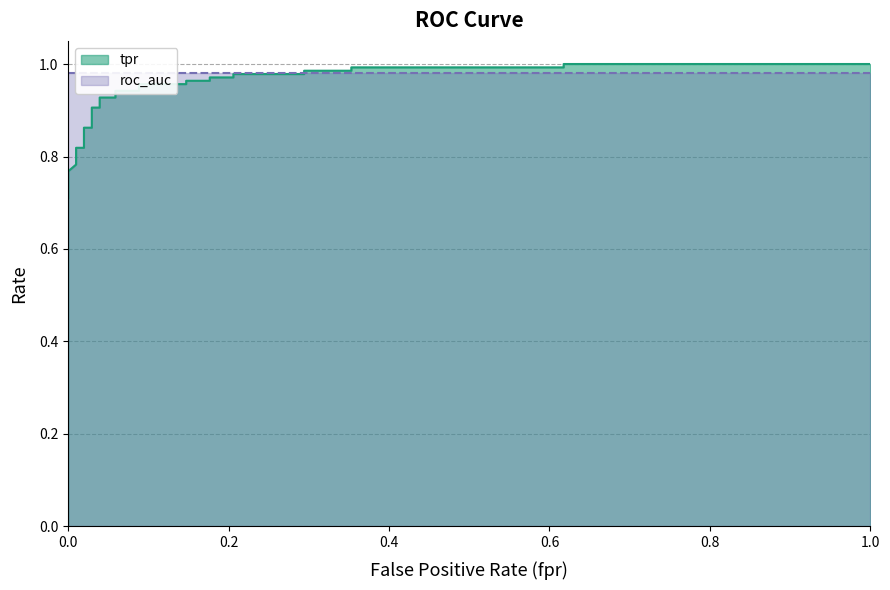

True or false: there are more than 2 points higher than both neighbors.

False